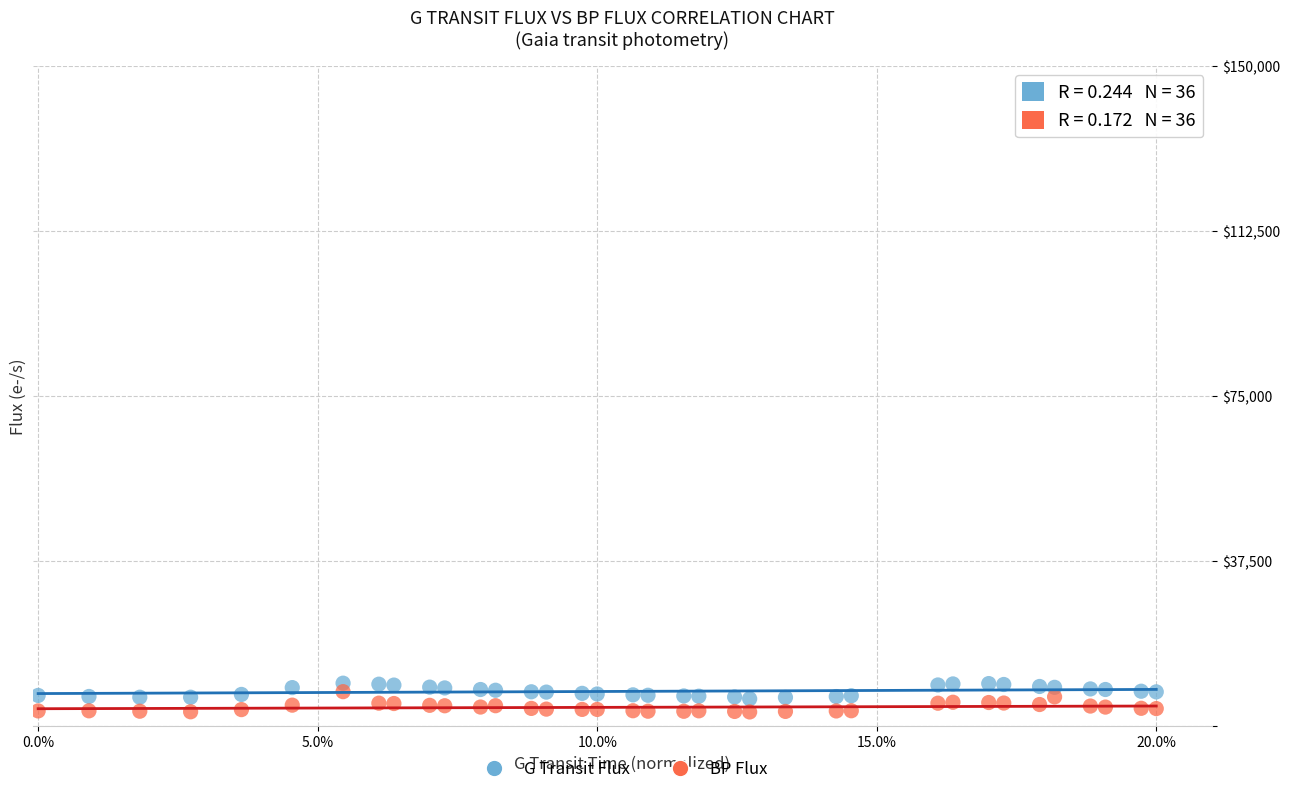

Across all data points, what is the range of Y values (max minus min)?

6533.7